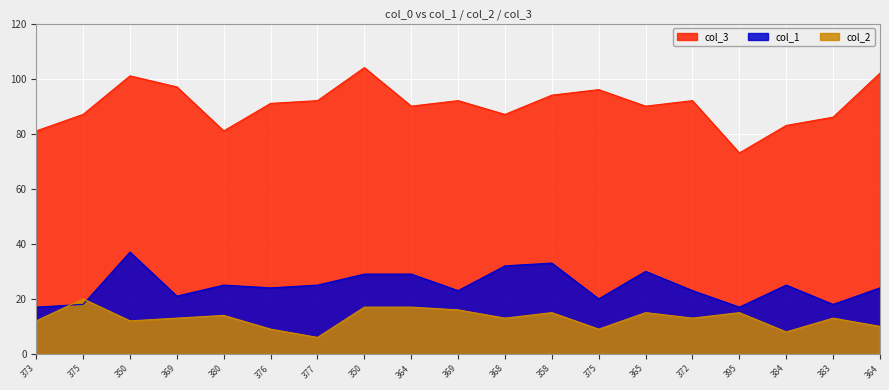

How many lines are shown in the chart?

3